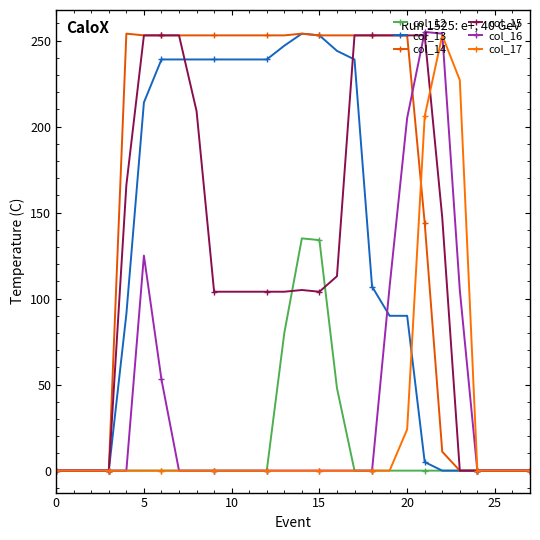

What is the highest value of the col_16 series?

255